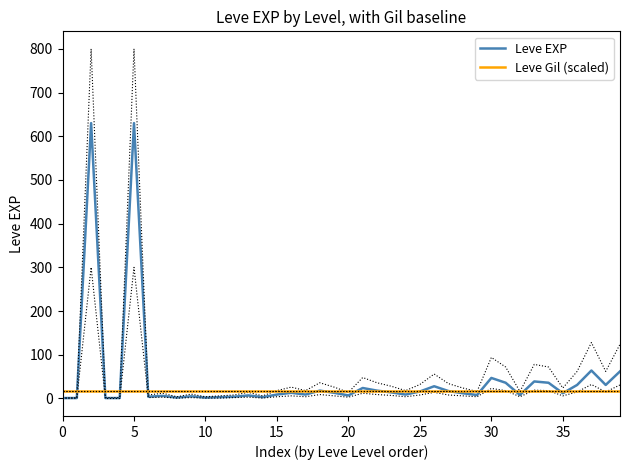

Does the chart have visible grid lines?

No